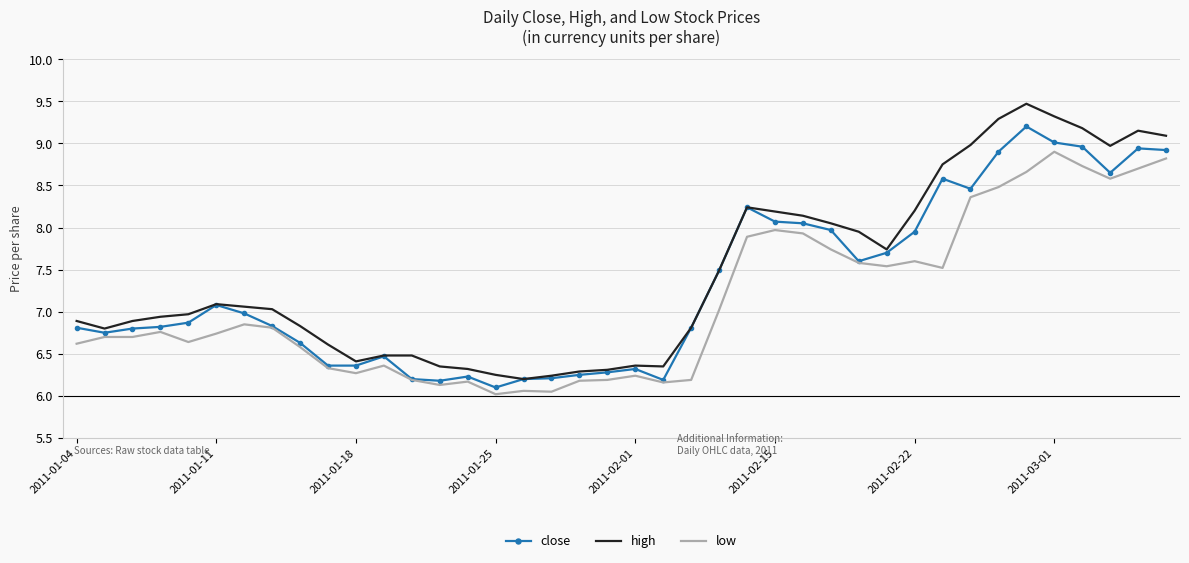

At how many categories does at least one series exceed 9?

6